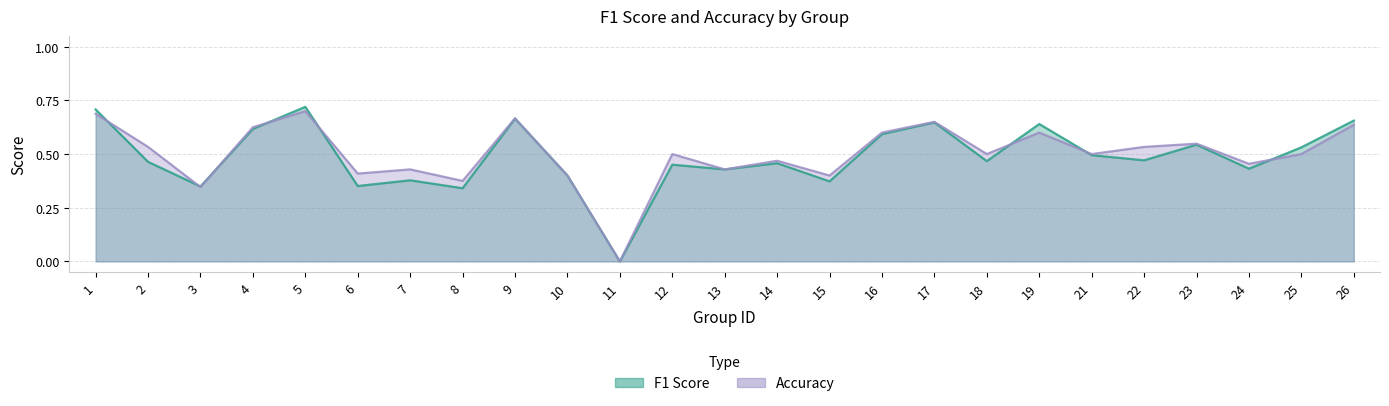

In f1, how many points are lower than both neighbors (excluding endpoints)?

9